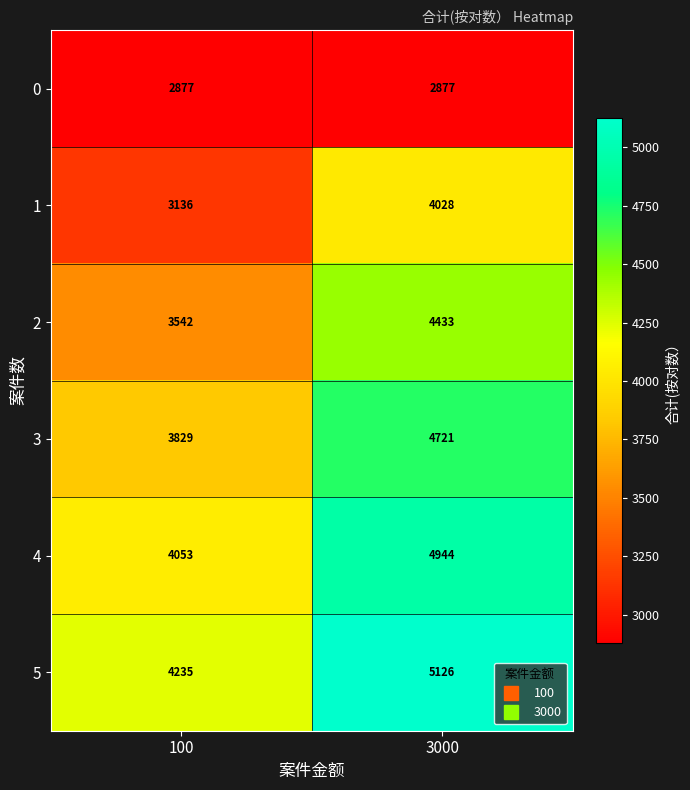

What is the difference between the maximum and minimum values in the 4 series?

891